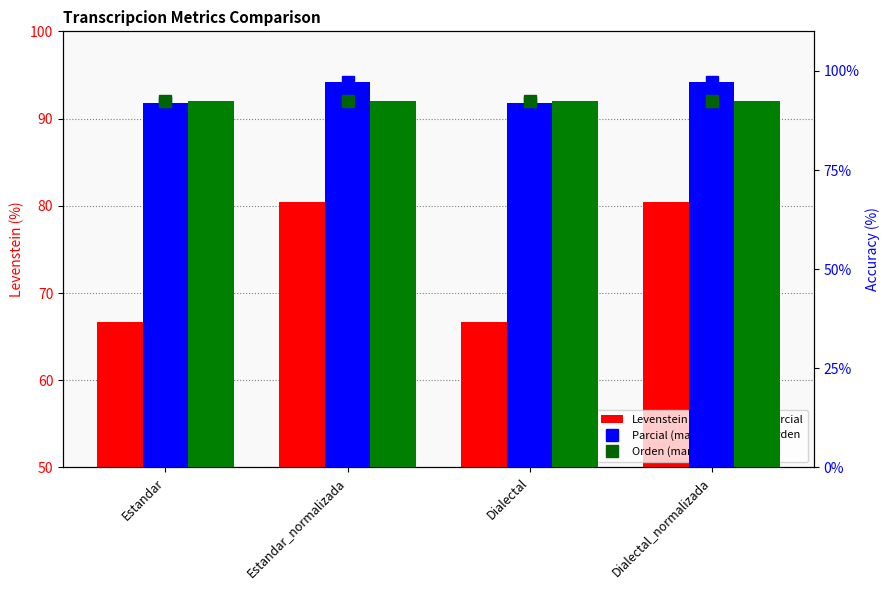

What is the label of the 3rd bar from the left?

Dialectal